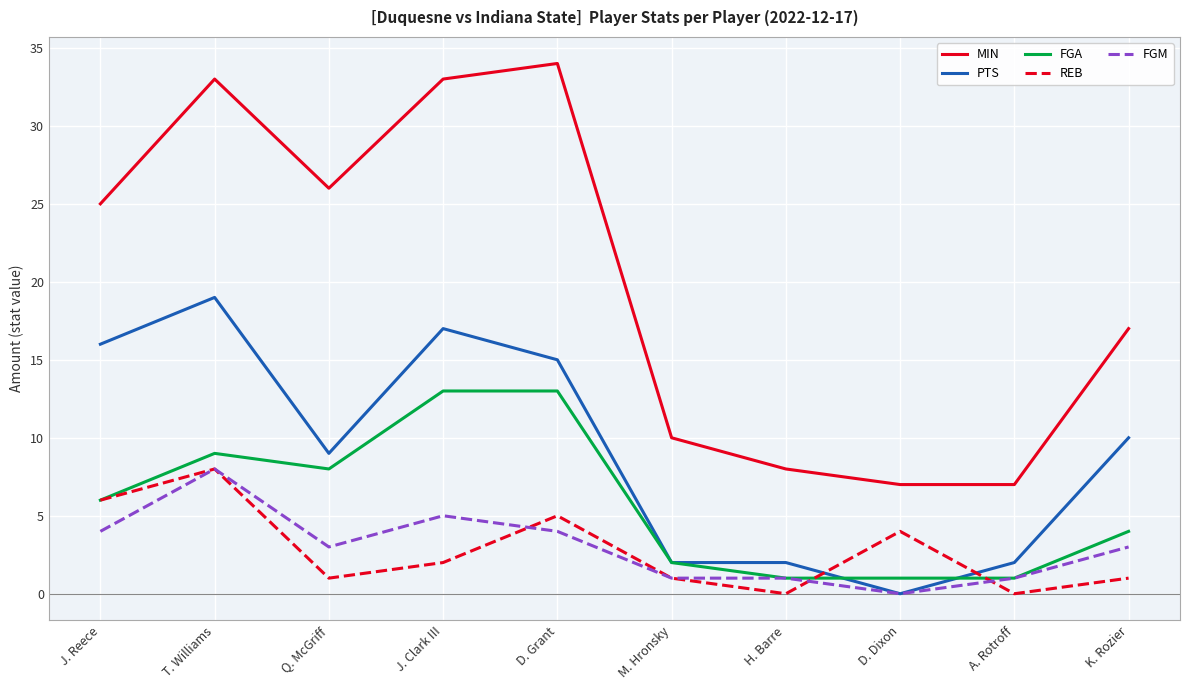

Reading left to right, list all the values displayed in this chart.

MIN: 25	33	26	33	34	10	8	7	7	17
PTS: 16	19	9	17	15	2	2	0	2	10
FGA: 6	9	8	13	13	2	1	1	1	4
REB: 6	8	1	2	5	1	0	4	0	1
FGM: 4	8	3	5	4	1	1	0	1	3